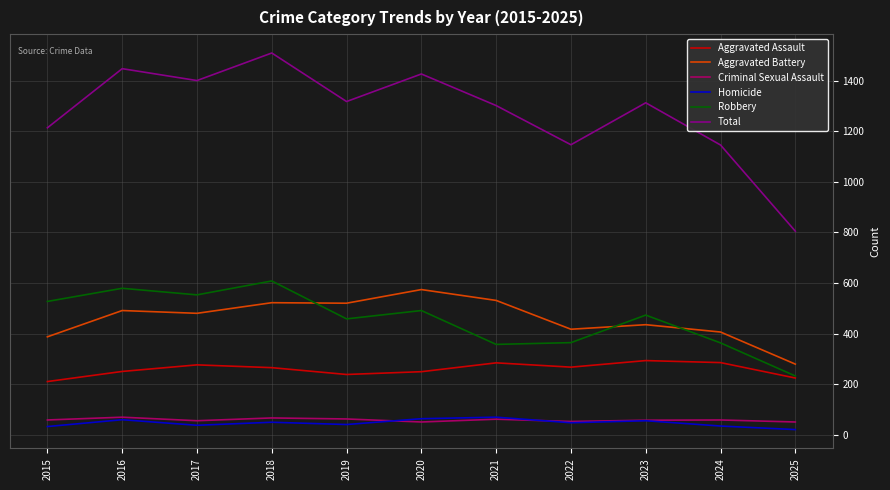

Which series changed the most between 2017 and 2020?

Aggravated Battery